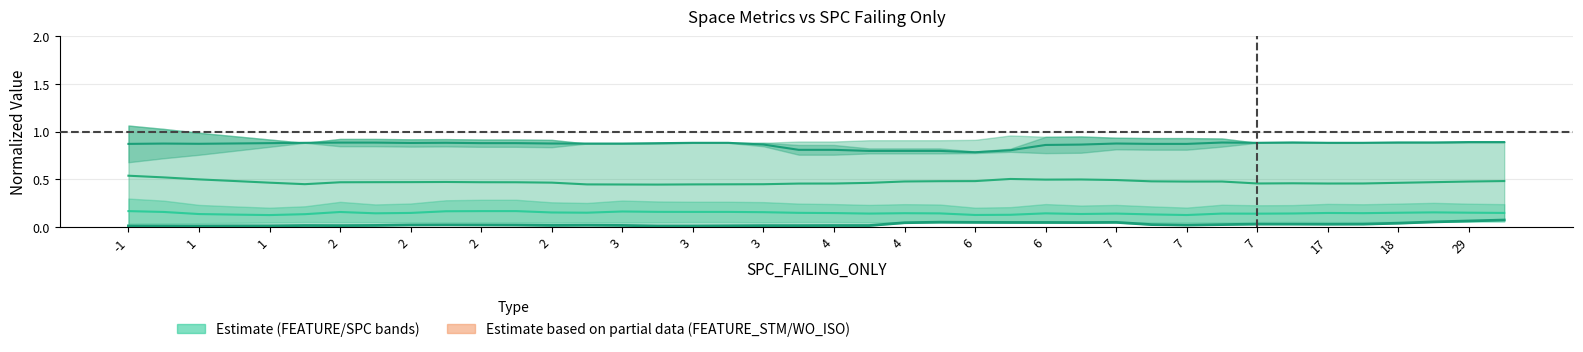

At which category does the data reach its first local peak?

1